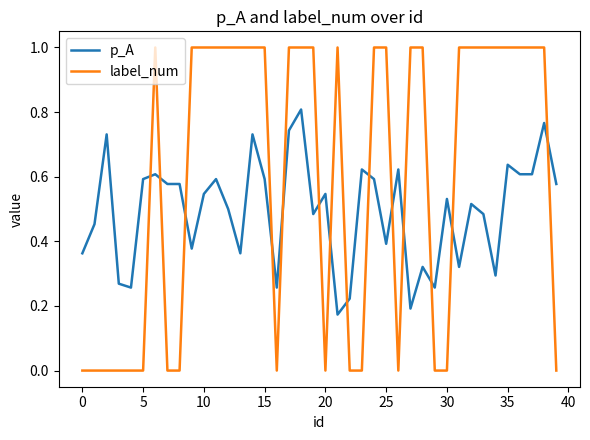

What is the maximum value for label_num?

1.0